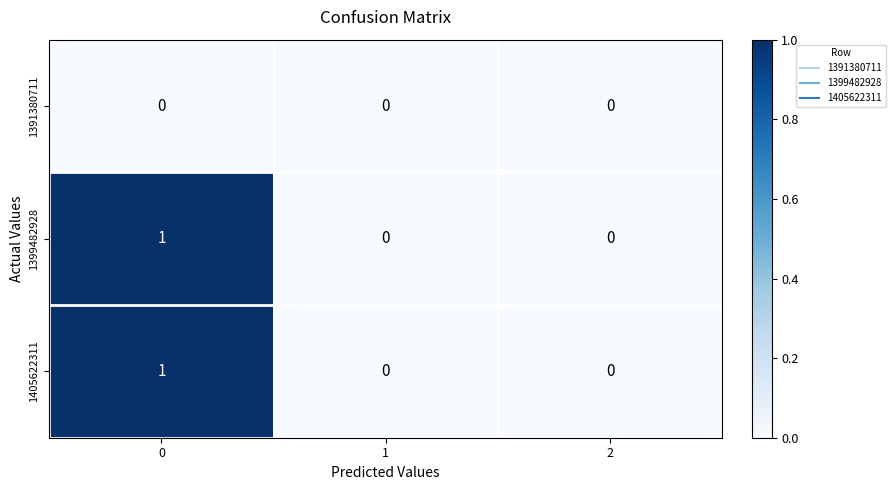

Is it true that 1399482928 equals 0 at 2?

True